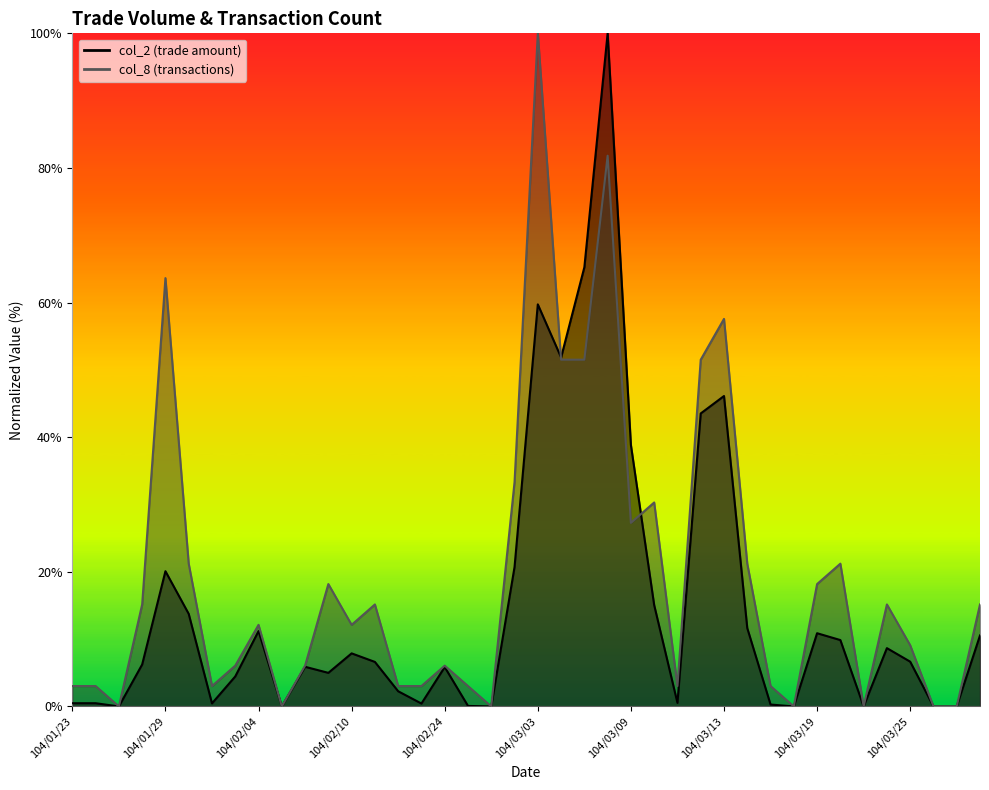

Is the value of col_2 at 104/01/28 greater than the value of col_8 at 104/03/03?

No